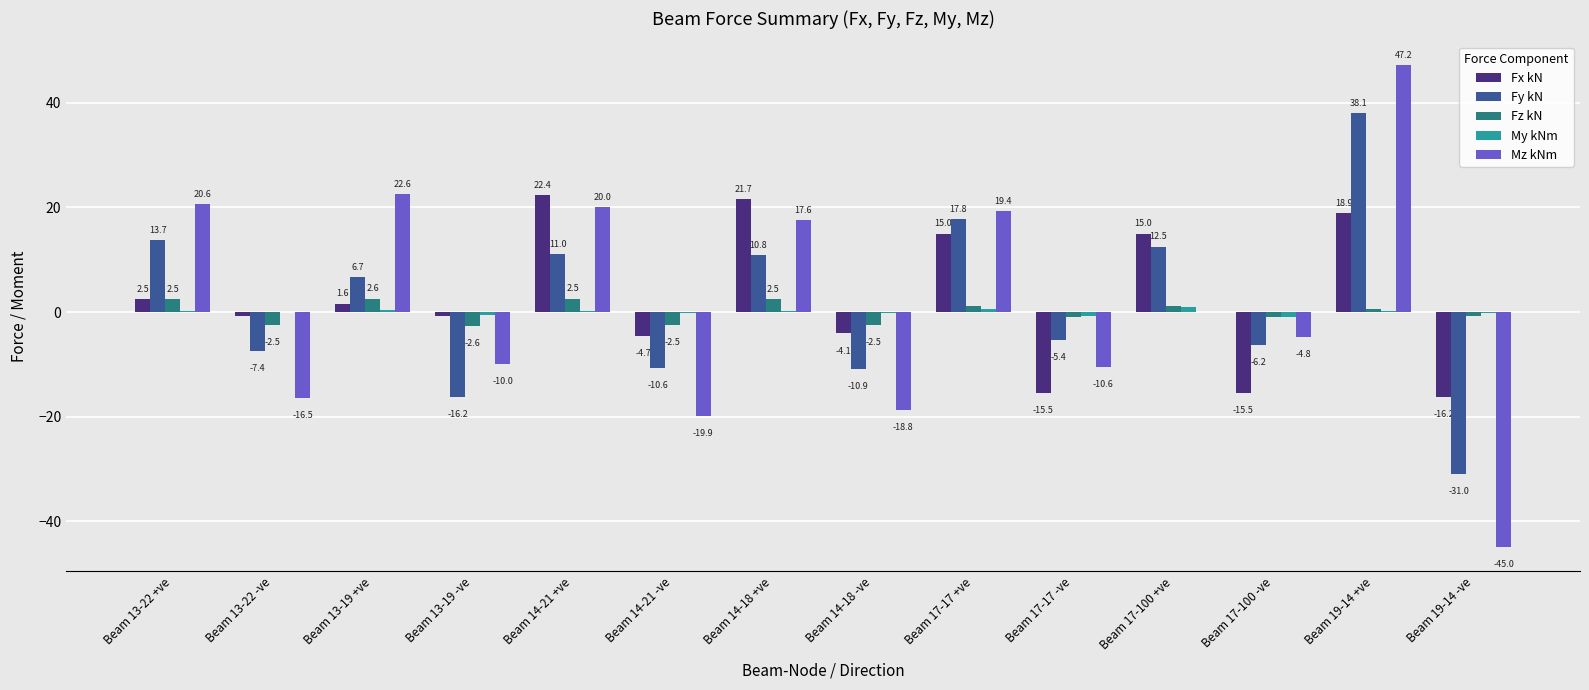

At which label does Fx kN first exceed 1?

Beam 13-22 +ve